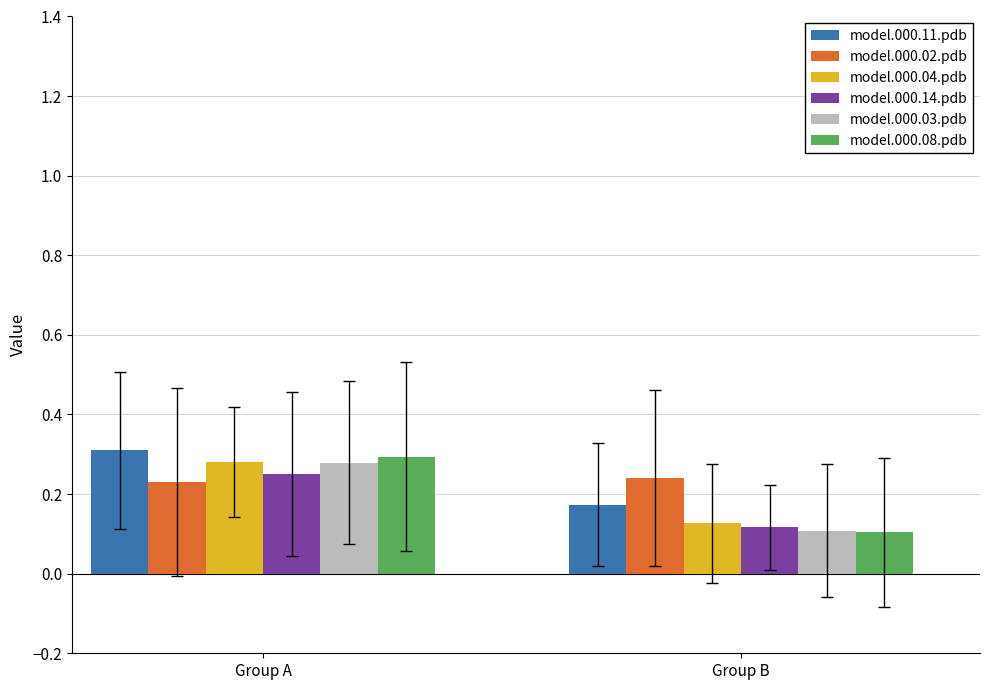

What is the sum of the model.000.03.pdb values at Group A and Group B?

0.4